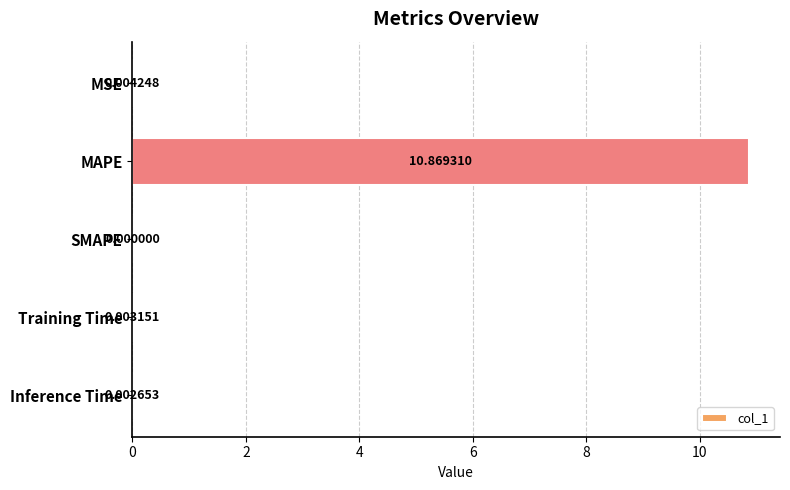

Which has a higher value, Training Time or MAPE?

MAPE